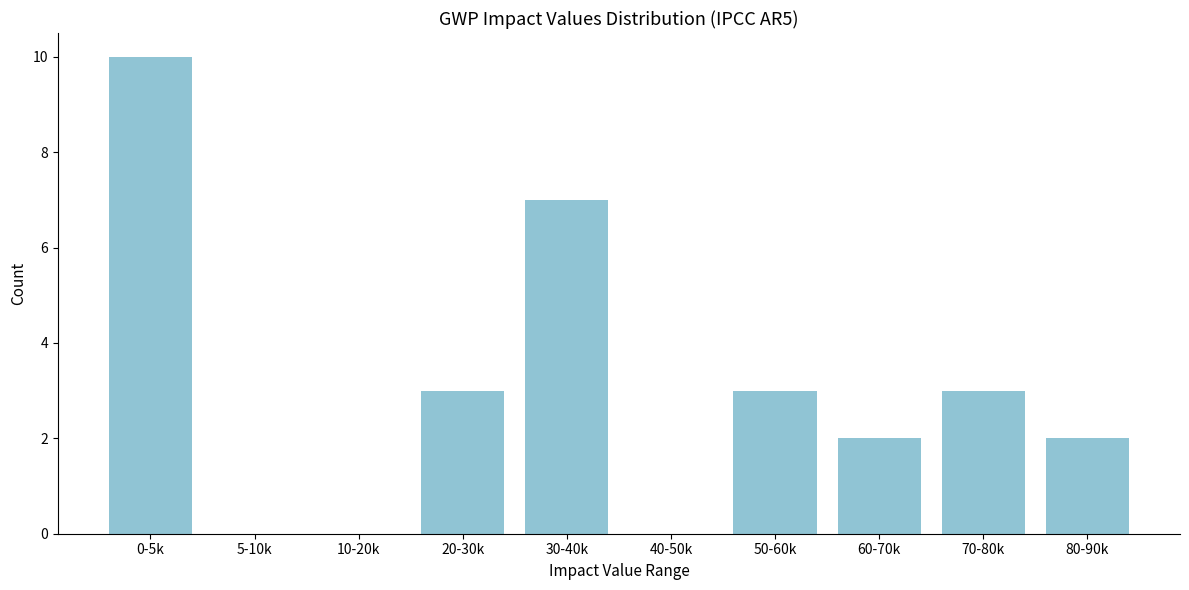

Reading right to left, what are all the values shown in this chart?

80-90k=2	70-80k=3	60-70k=2	50-60k=3	40-50k=0	30-40k=7	20-30k=3	10-20k=0	5-10k=0	0-5k=10